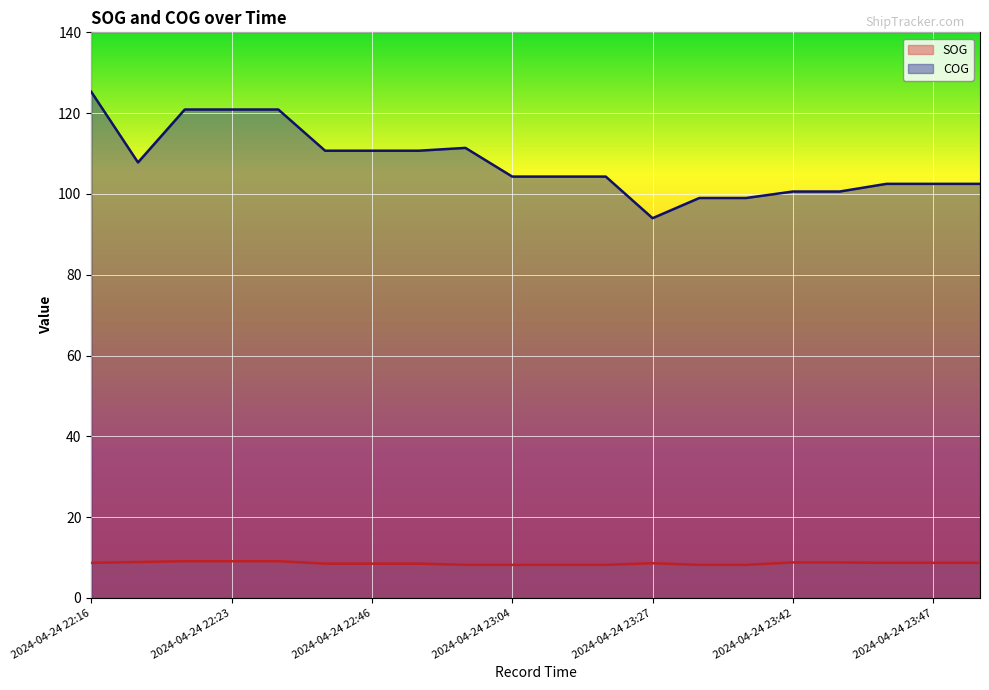

Which series has the largest total across all categories?

COG